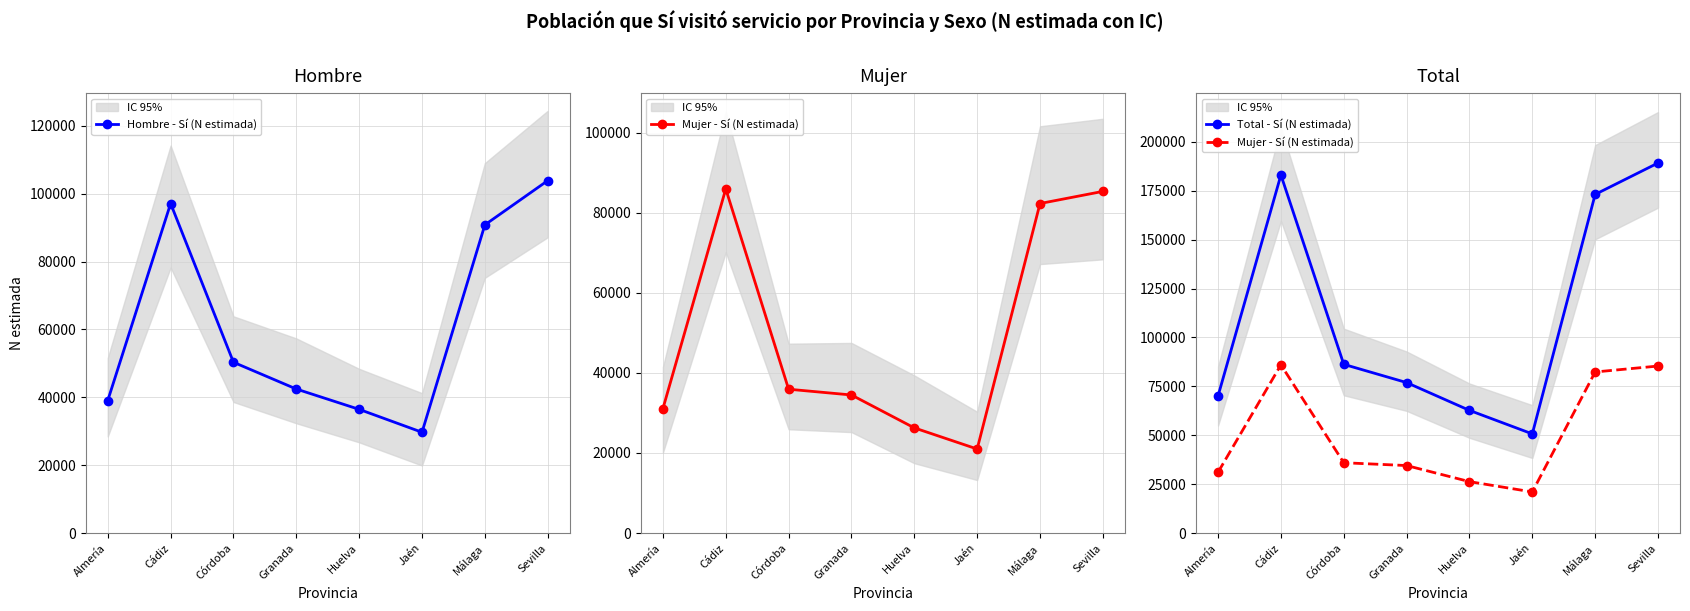

Which category has the highest value across all series?

Sevilla